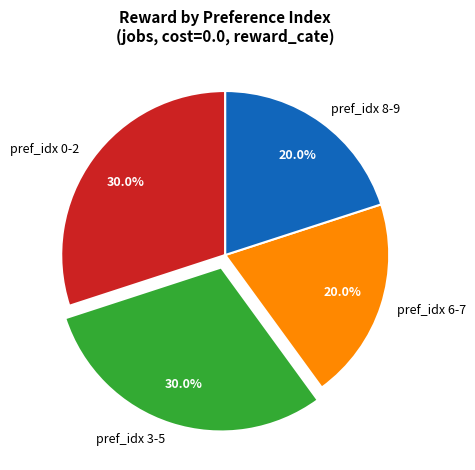

What percentage do pref_idx 6-7 and pref_idx 8-9 together represent?

40.0%